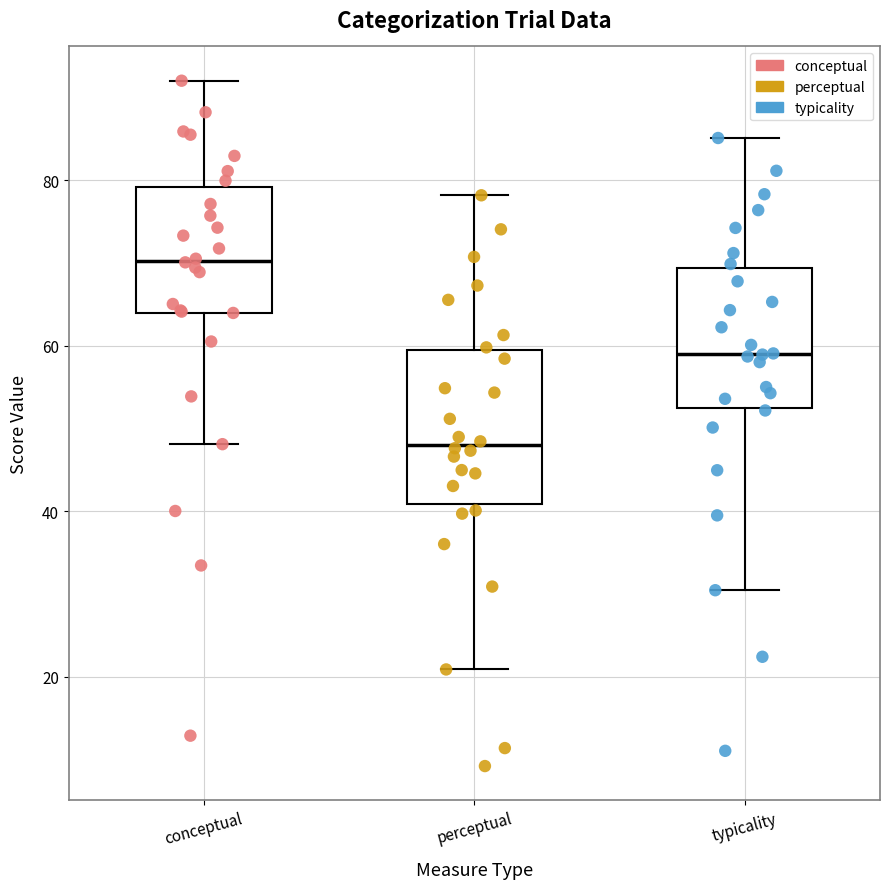

Reading left to right, transcribe this box plot: for each box, give where its median line is, the range the box spans, and where its two whiskers end, as read against the y-axis. The values are not printed on the chart, so give them approximately, as read against the axis.

conceptual: median 70, box 64 to 80, whiskers 48 to 92
perceptual: median 48, box 40 to 60, whiskers 20 to 78
typicality: median 58, box 52 to 70, whiskers 30 to 86